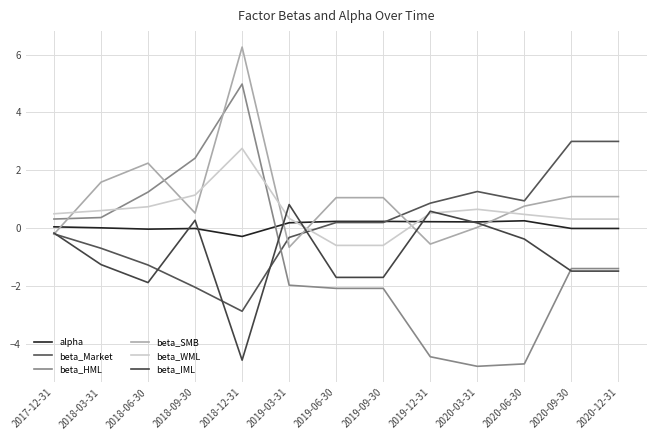

What is the lowest value of the alpha series?

-0.3